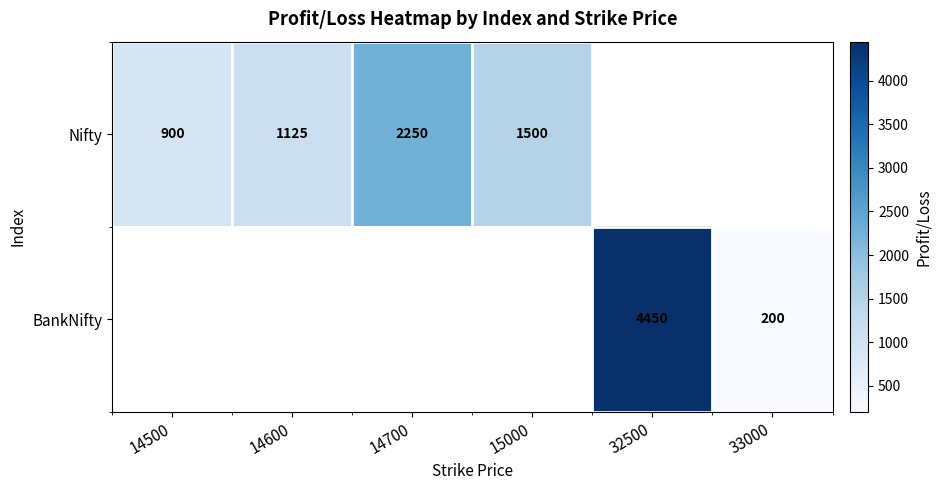

What is the difference between the Nifty values at 15000 and 14500?

600